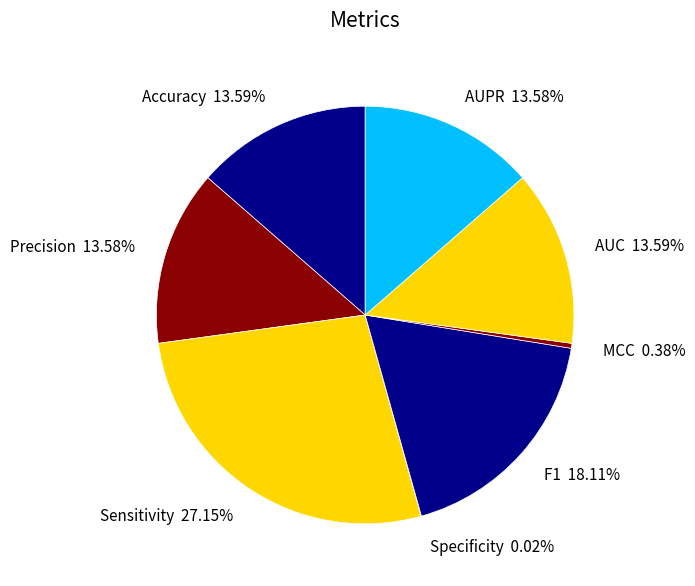

To the nearest percent, what is the average slice percentage?

12%